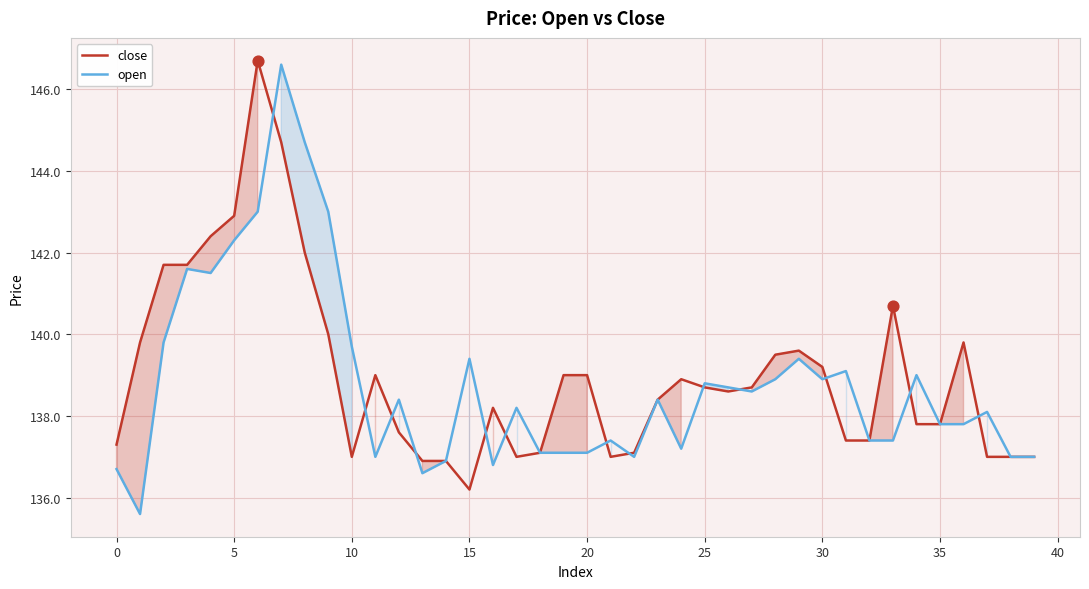

Which series has the largest total across all categories?

close